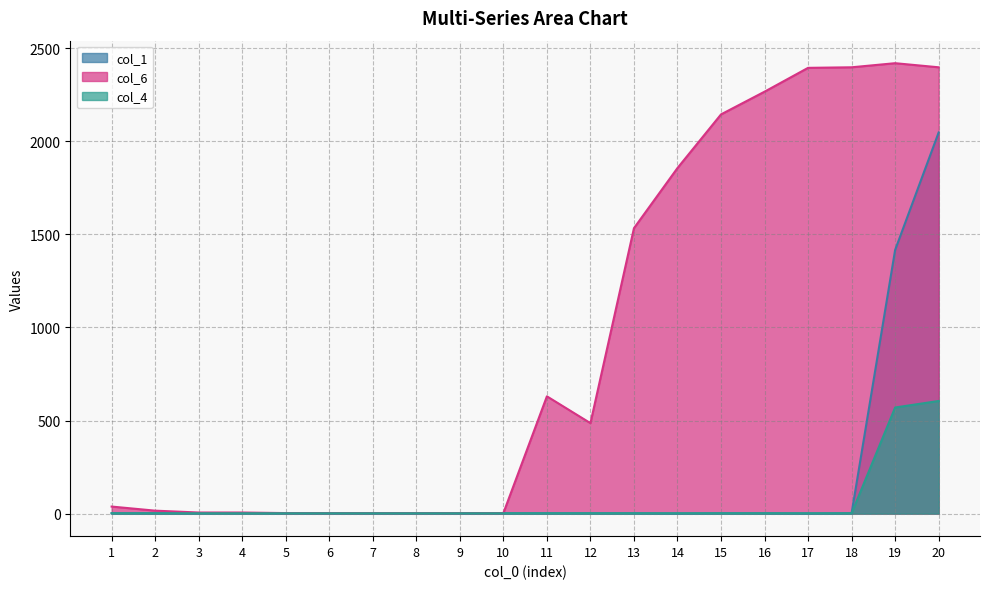

Reading left to right, extract all data points from this chart.

col_1: 1=2	2=2	3=2	4=2	5=2	6=2	7=2	8=2	9=2	10=2	11=2	12=2	13=2	14=1	15=2	16=2	17=1	18=2	19=1416	20=2047
col_6: 1=38	2=16	3=6	4=6	5=3	6=3	7=3	8=3	9=3	10=3	11=630	12=486	13=1533	14=1856	15=2144	16=2266	17=2394	18=2397	19=2419	20=2397
col_4: 1=2	2=2	3=2	4=2	5=2	6=2	7=2	8=2	9=2	10=2	11=2	12=2	13=2	14=2	15=2	16=2	17=2	18=2	19=570	20=605